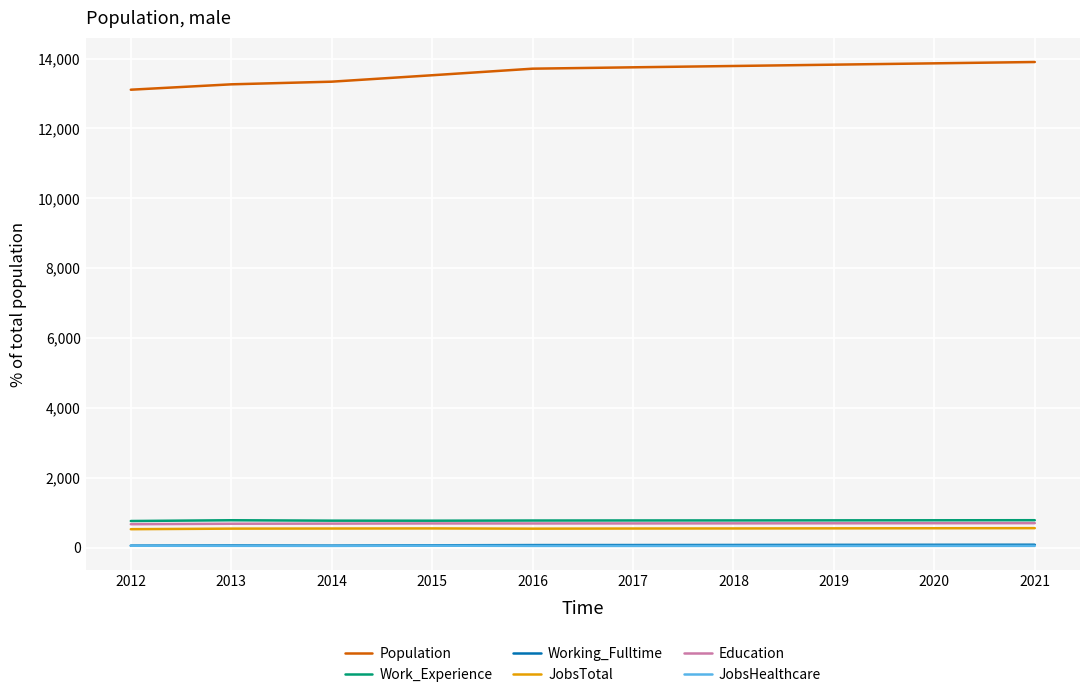

True or false: Population has a value of 13337 at 2014.

True